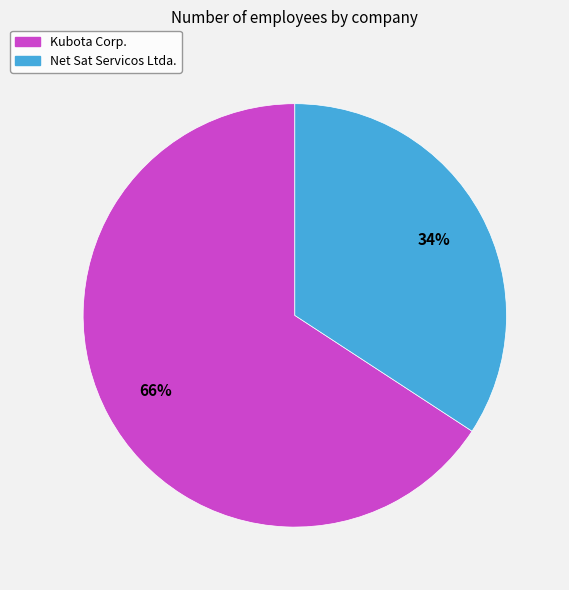

What is the ratio of the value at Kubota Corp. to the value at Net Sat Servicos Ltda.?

1.9